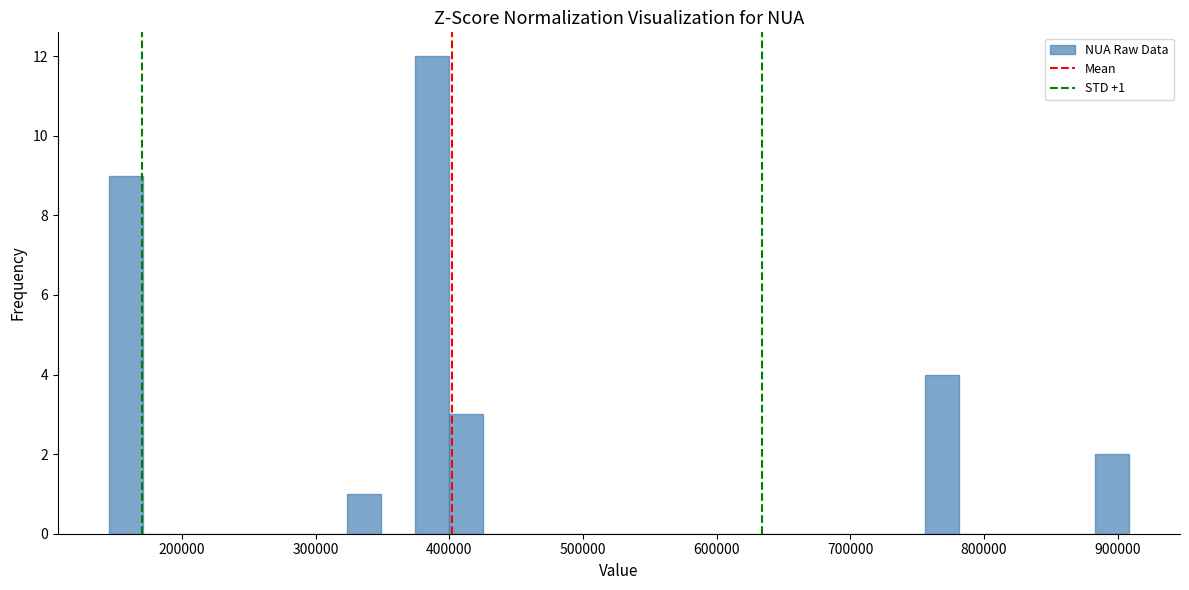

Around what value on the x-axis is the tallest bar? Give the approximate position of its centre, as read against the axis.

390000